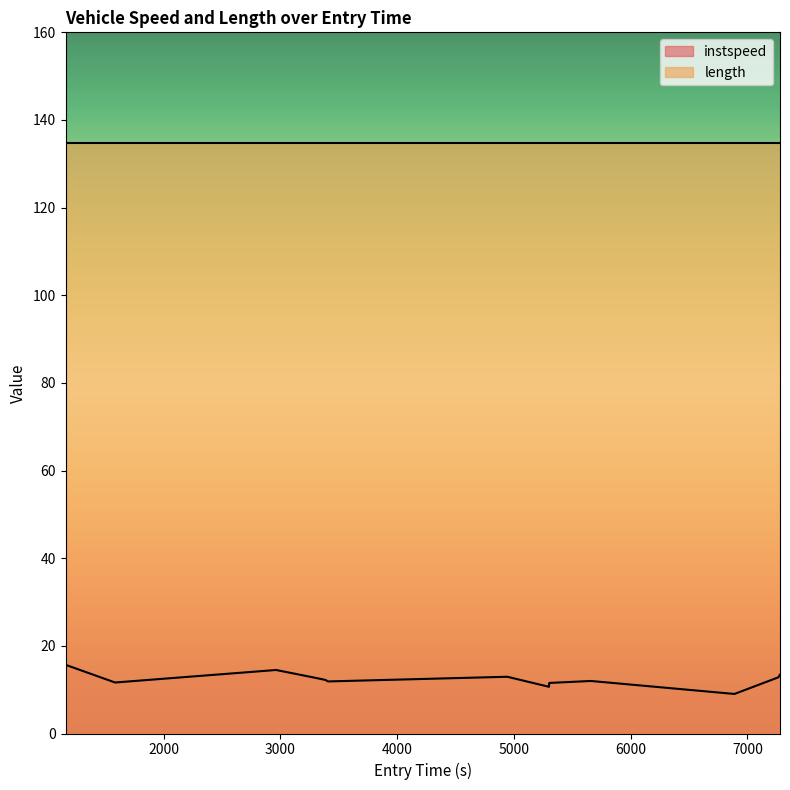

What is the greatest value displayed?

134.7